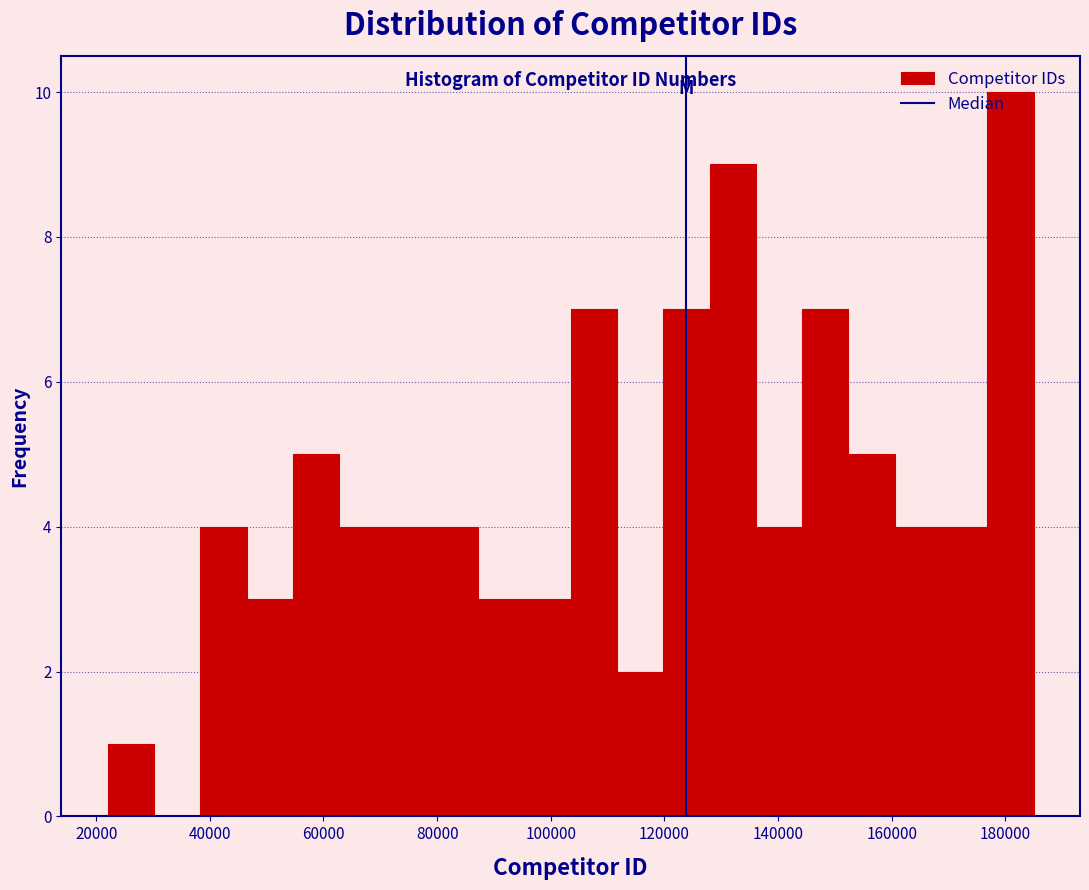

Reading left to right, transcribe this chart: for each bar, give the range it covers on the x-axis and its height. Neither the bar edges nor the heights are printed on the chart, so give them approximately, as read against the axes.

22000 to 30000: 1
30000 to 38000: 0
38000 to 46000: 4
46000 to 54000: 3
54000 to 62000: 5
62000 to 70000: 4
70000 to 80000: 4
80000 to 88000: 4
88000 to 96000: 3
96000 to 104000: 3
104000 to 112000: 7
112000 to 120000: 2
120000 to 128000: 7
128000 to 136000: 9
136000 to 144000: 4
144000 to 152000: 7
152000 to 160000: 5
160000 to 168000: 4
168000 to 176000: 4
176000 to 186000: 10